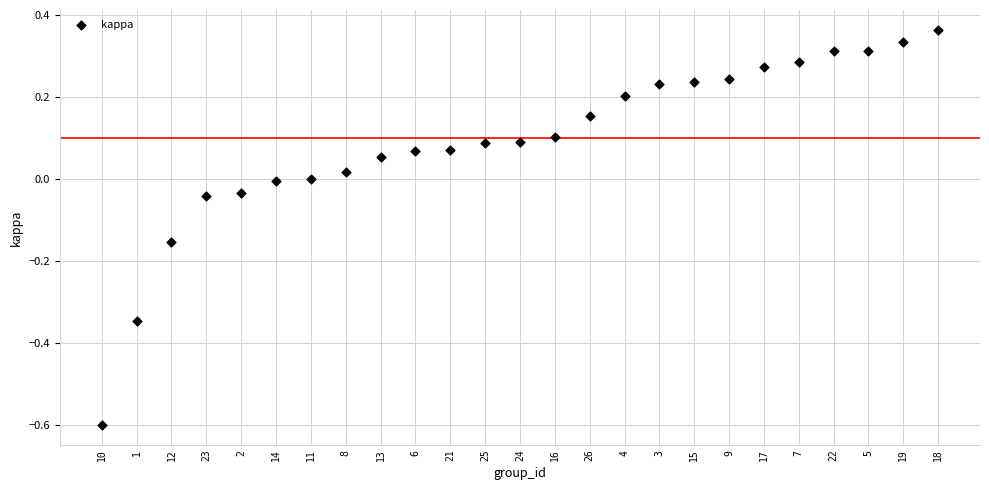

What is the range of Y values (max minus min)?

1.0